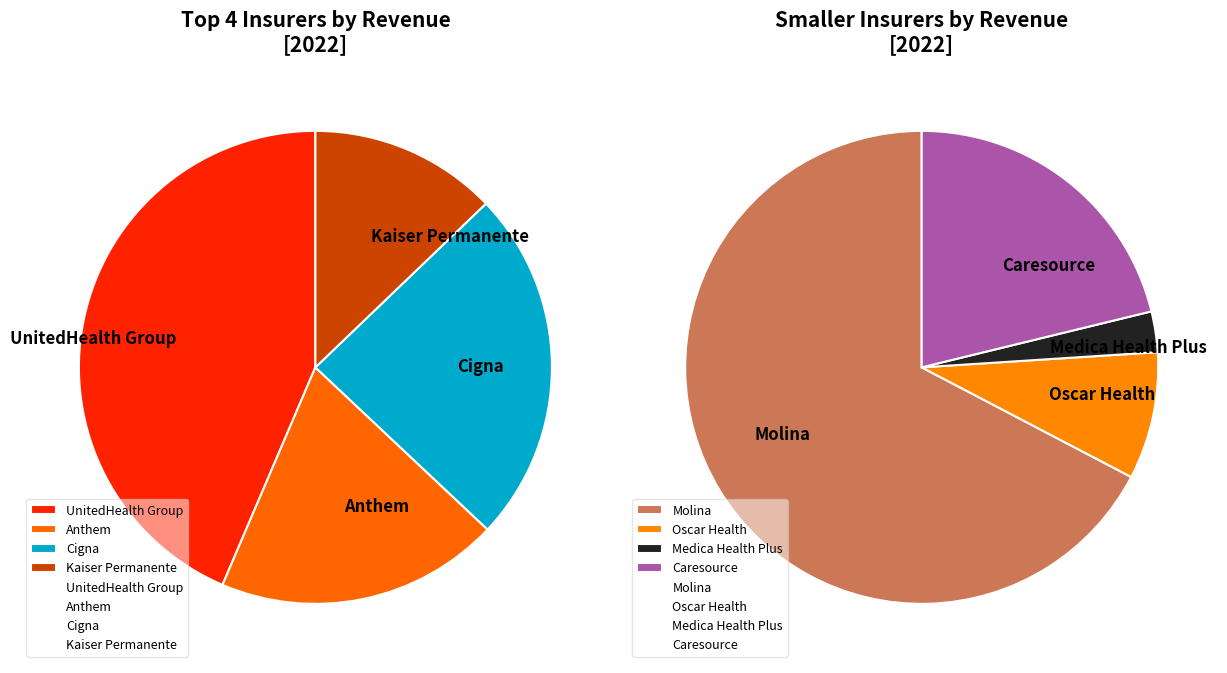

To the nearest percent, what is the difference between the largest and smallest slice percentages?

41%